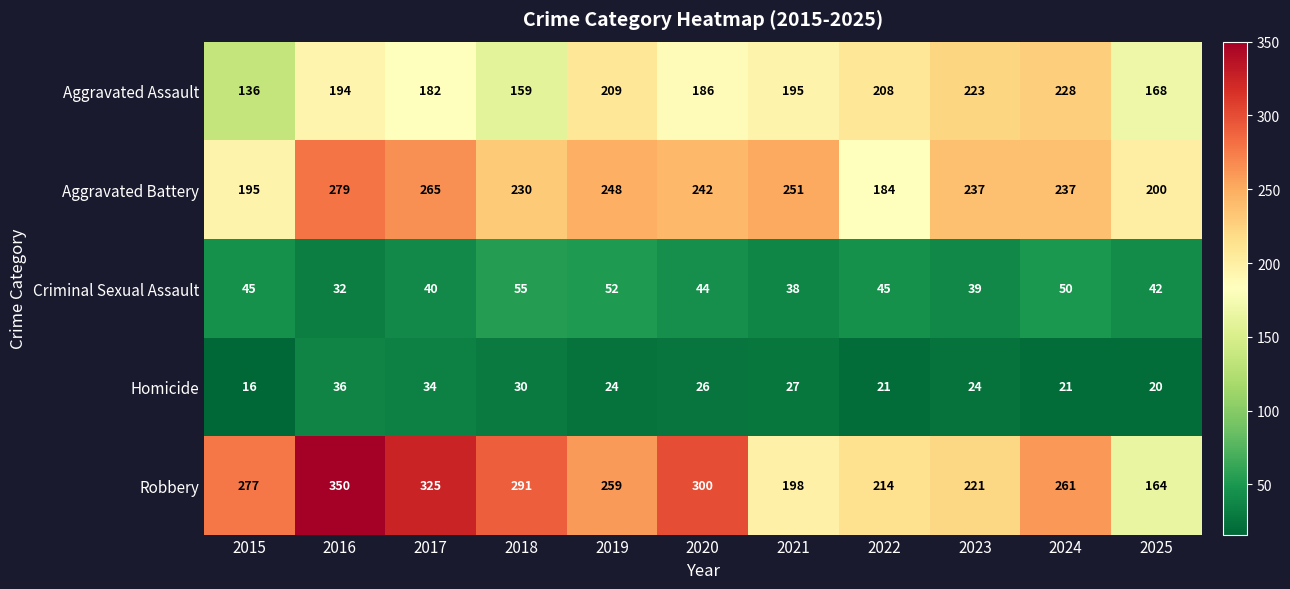

What is the difference between the highest and lowest values at 2020?

274